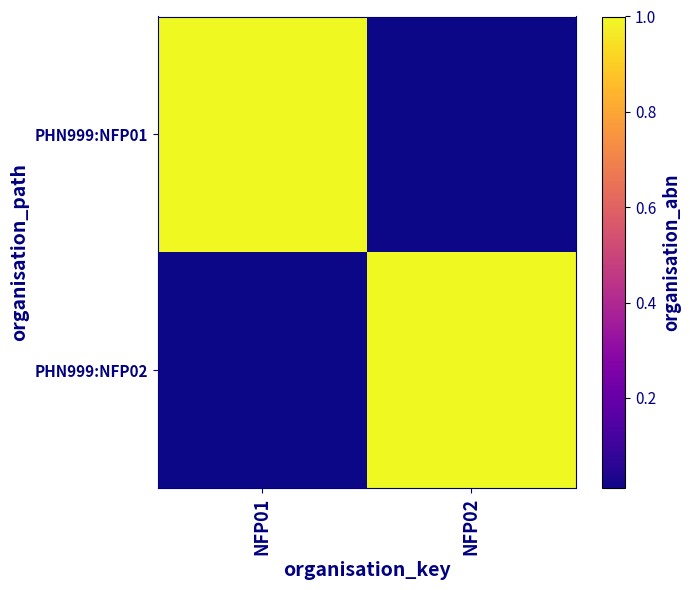

What is the spread (max minus min) of values at NFP02?

1.0